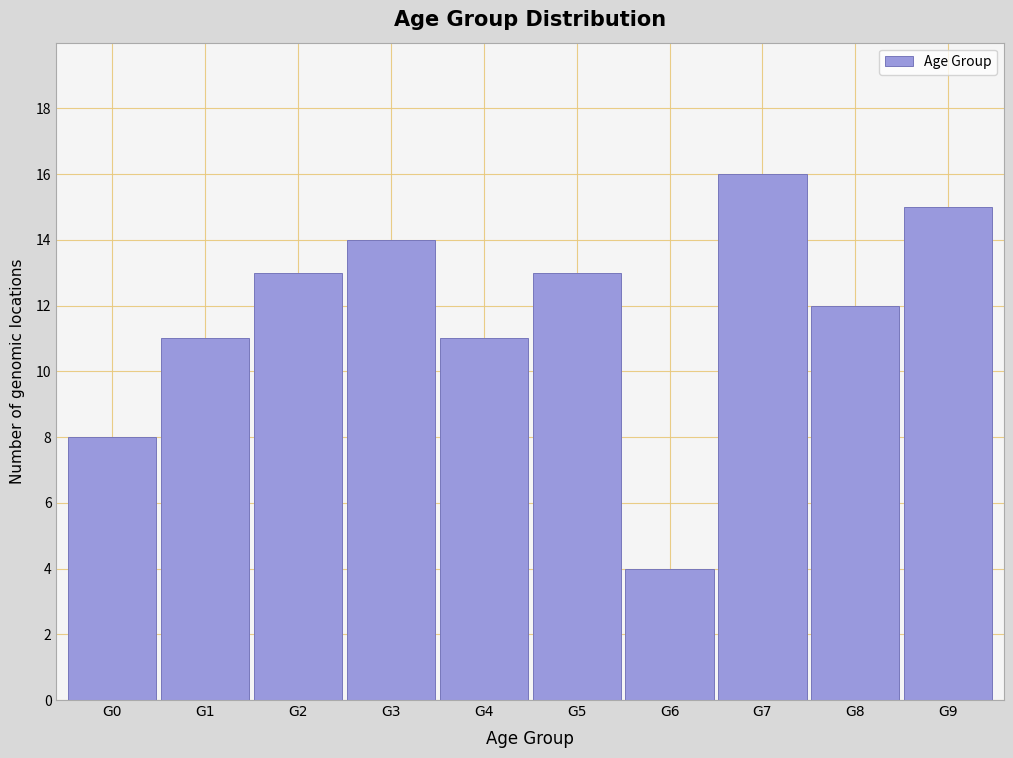

Reading left to right, transcribe all the data shown in this chart.

G0=8	G1=11	G2=13	G3=14	G4=11	G5=13	G6=4	G7=16	G8=12	G9=15